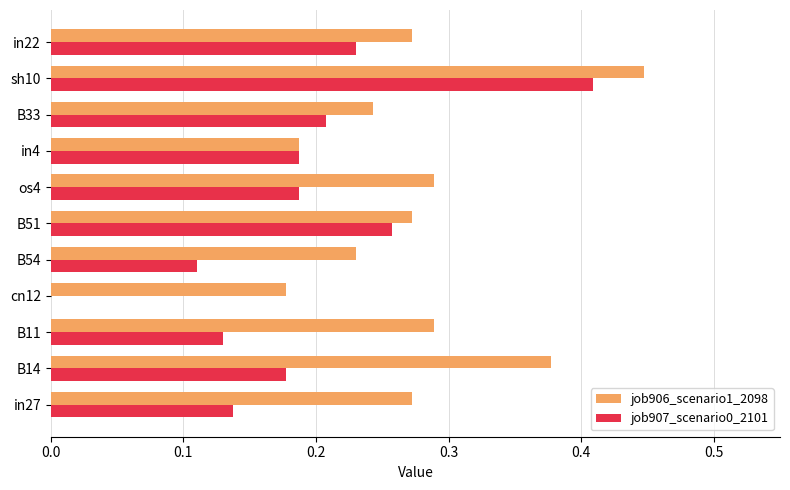

Is the value of job907_scenario0_2101 at os4 greater than the value of job906_scenario1_2098 at sh10?

No